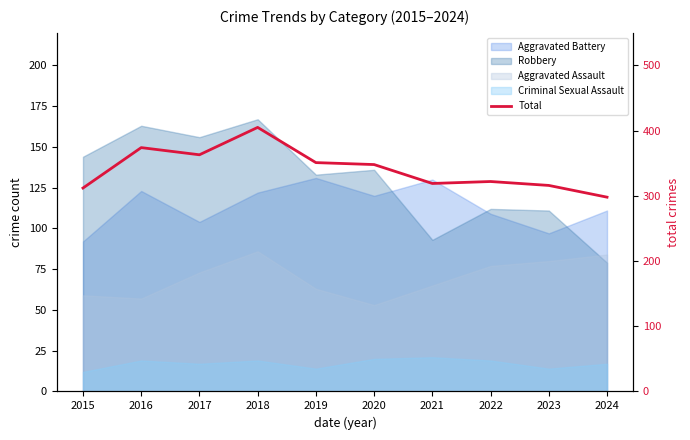

Which label corresponds to the largest value in the chart?

2018